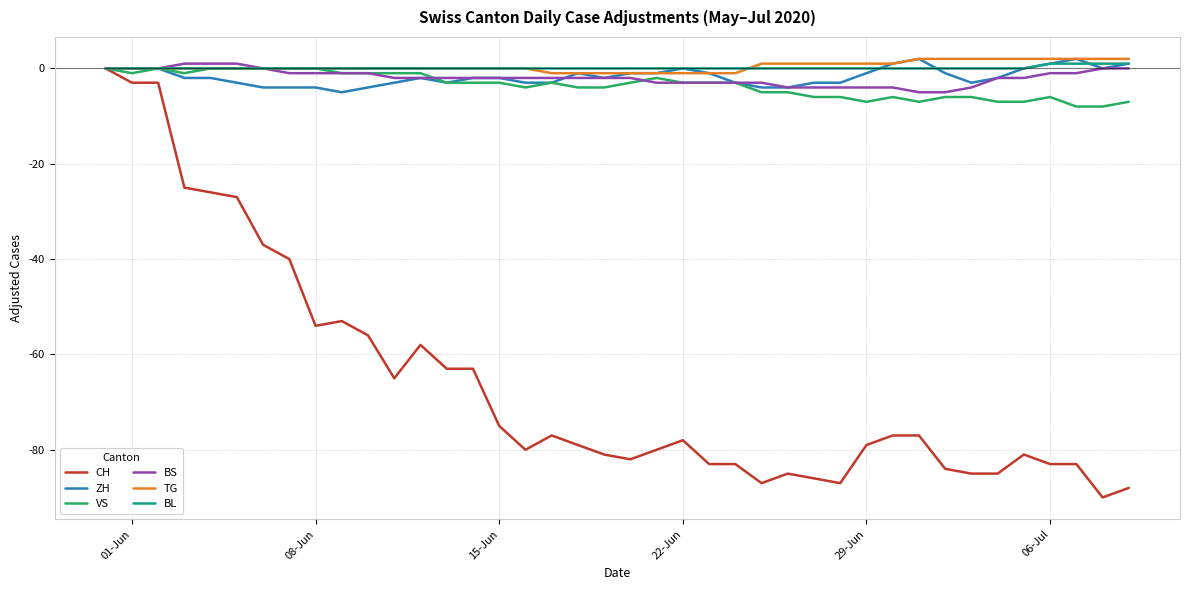

Which series has the largest range (max minus min)?

CH